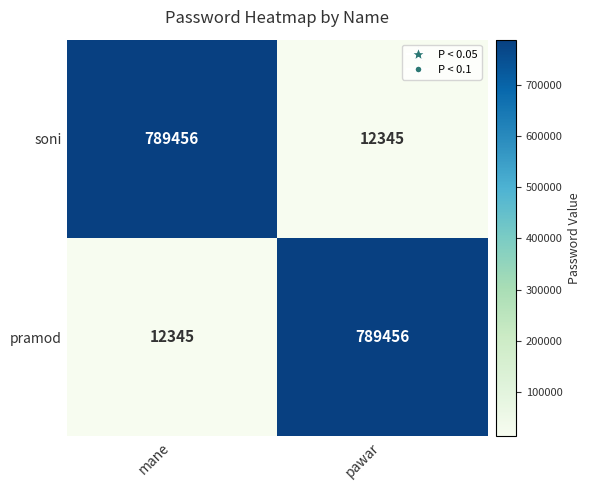

How many data points does each series have?

2